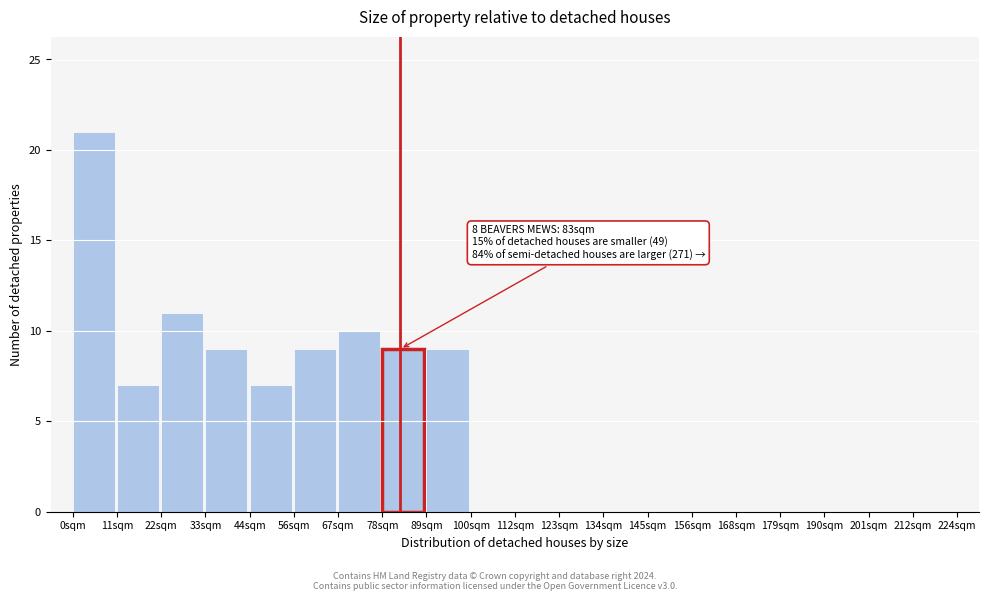

Over which range of the x-axis is the bar tallest?

0.0 to 11.2